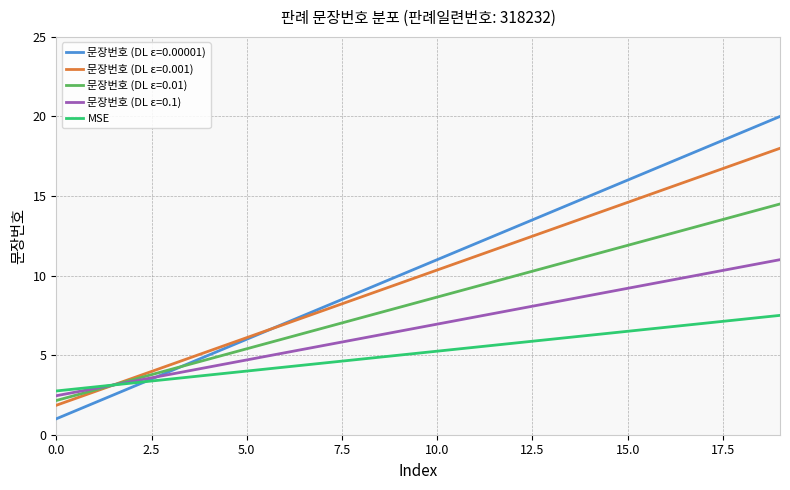

Rank the series by their maximum value, from highest to lowest.

문장번호 (DL ε=0.00001), 문장번호 (DL ε=0.001), 문장번호 (DL ε=0.01), 문장번호 (DL ε=0.1), MSE